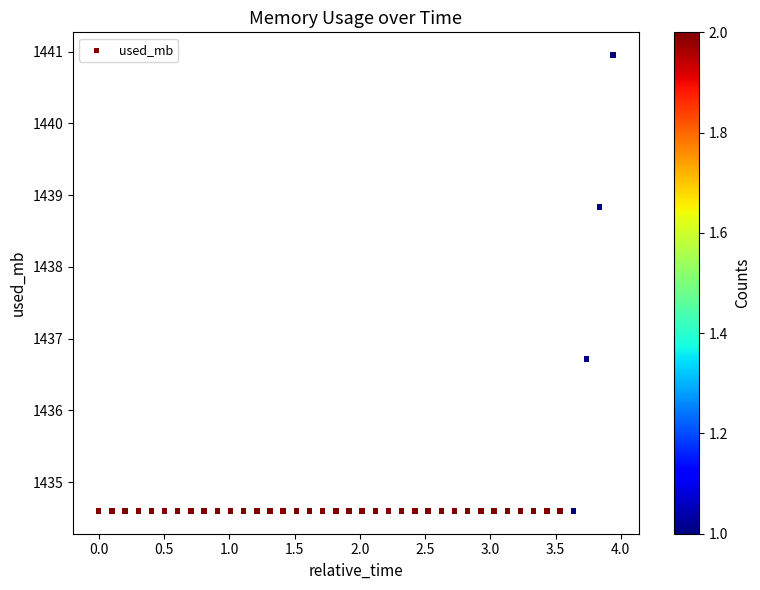

What Y value in the scatter plot is closest to 1437?

1436.7